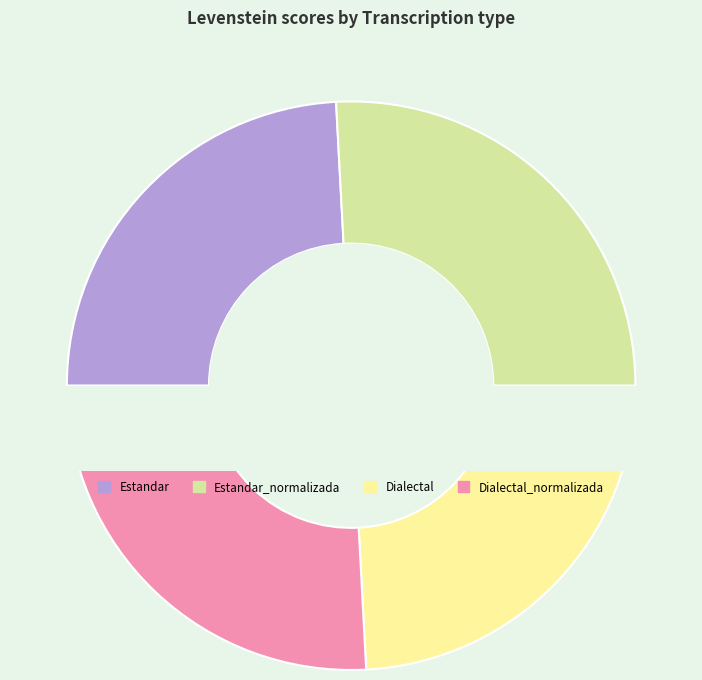

Does Dialectal represent more than half of the total?

No